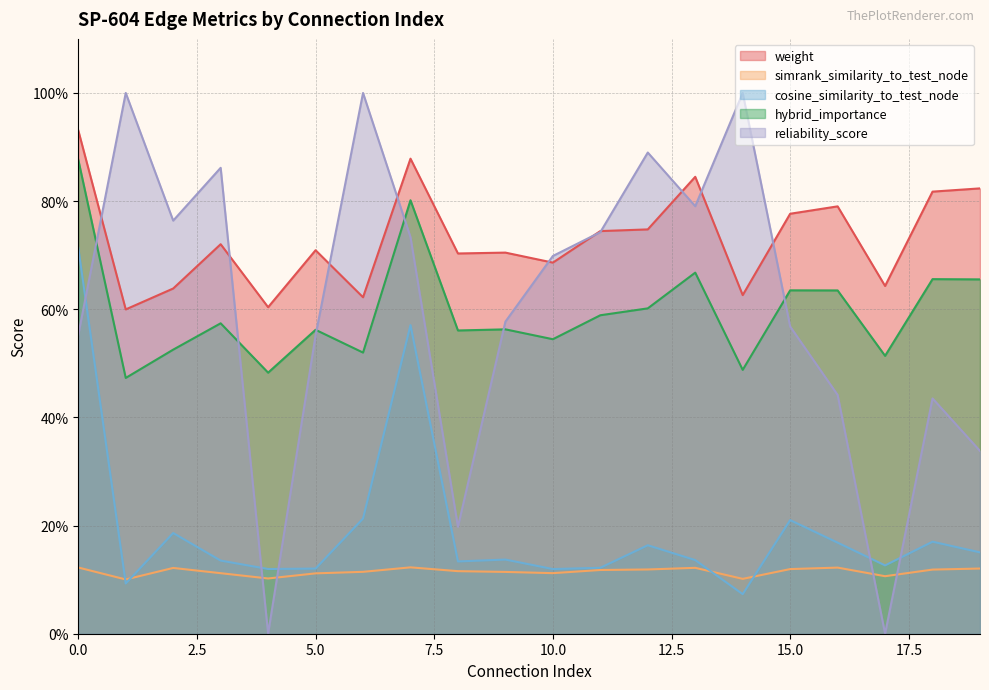

What is the difference between the highest and lowest values at 13?

0.7